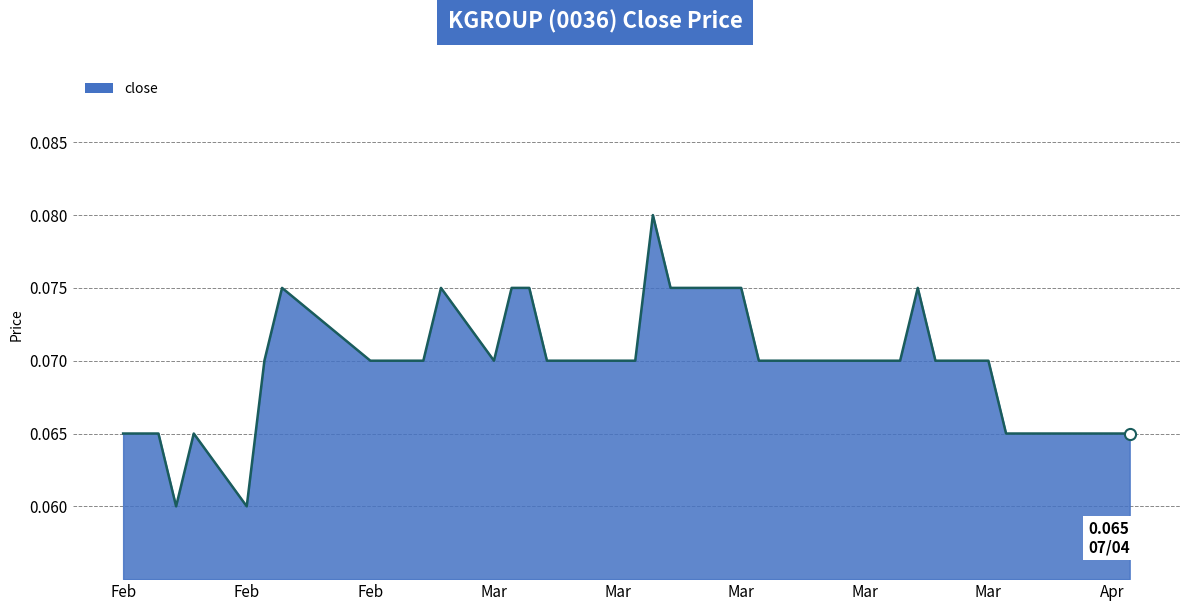

Reading left to right, transcribe all the data shown in this chart.

0.1	0.1	0.1	0.1	0.1	0.1	0.1	0.1	0.1	0.1	0.1	0.1	0.1	0.1	0.1	0.1	0.1	0.1	0.1	0.1	0.1	0.1	0.1	0.1	0.1	0.1	0.1	0.1	0.1	0.1	0.1	0.1	0.1	0.1	0.1	0.1	0.1	0.1	0.1	0.1